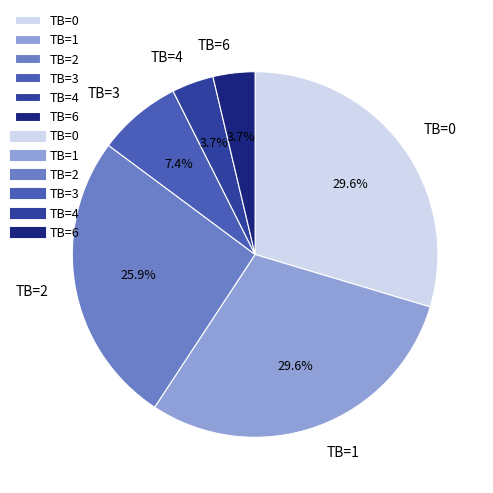

Approximately how many times larger is the value at TB=1 compared to TB=0?

1.0